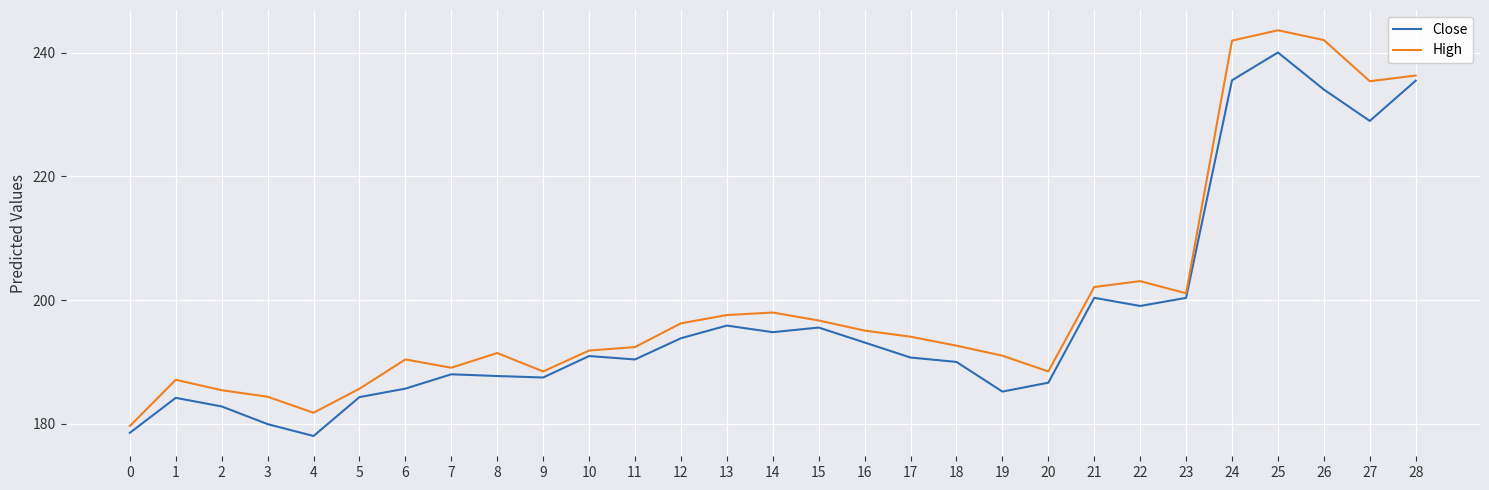

Which category has the highest value in the Close series?

25